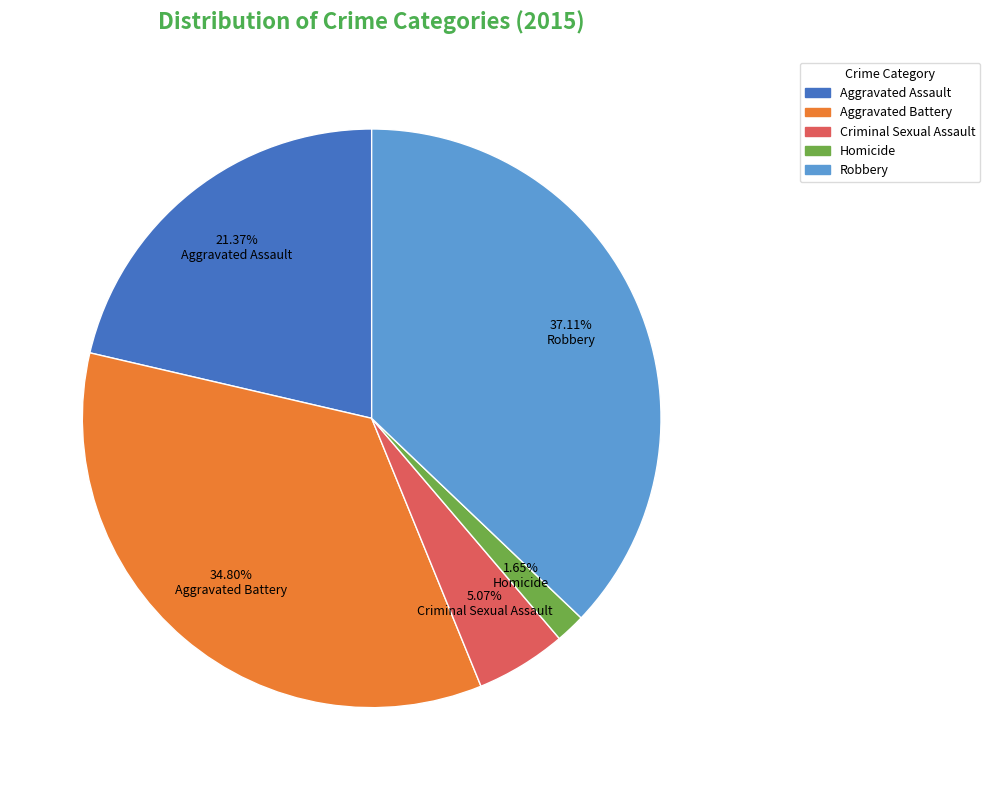

To the nearest percent, what is the difference between the largest and smallest slice percentages?

35%